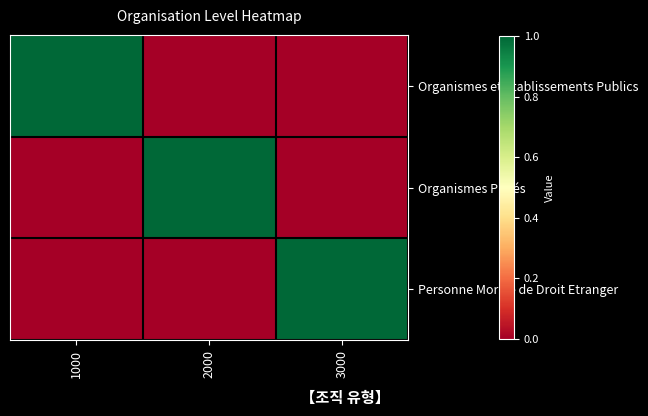

At which category does the chart reach its minimum across all series?

2000